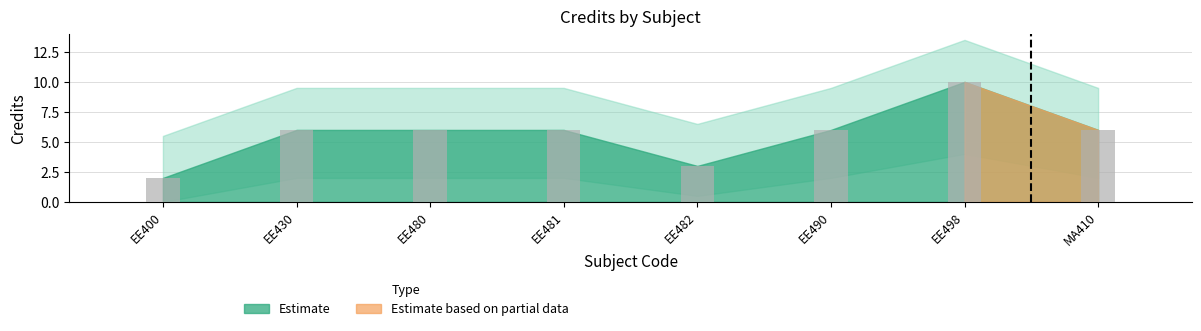

Rank the categories by value from lowest to highest.

EE400, EE482, EE430, EE480, EE481, EE490, MA410, EE498